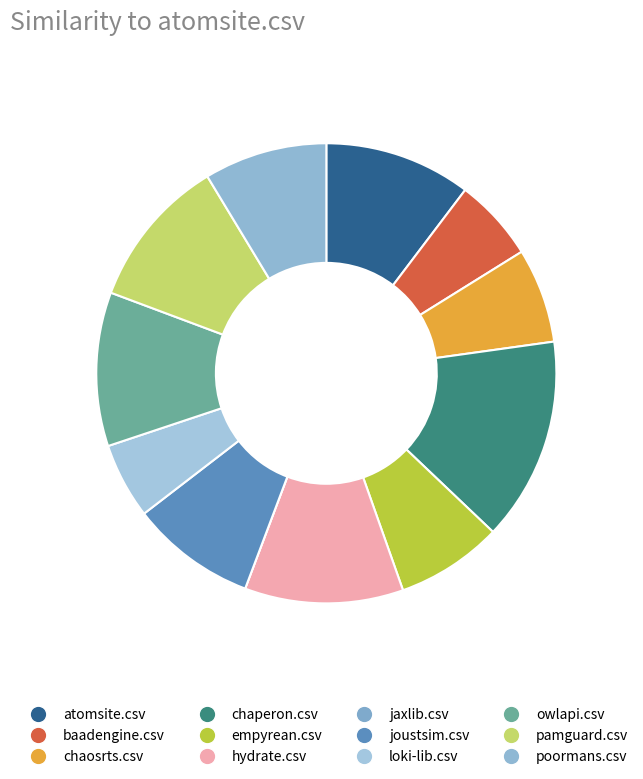

Which category has the biggest portion of the pie?

chaperon.csv